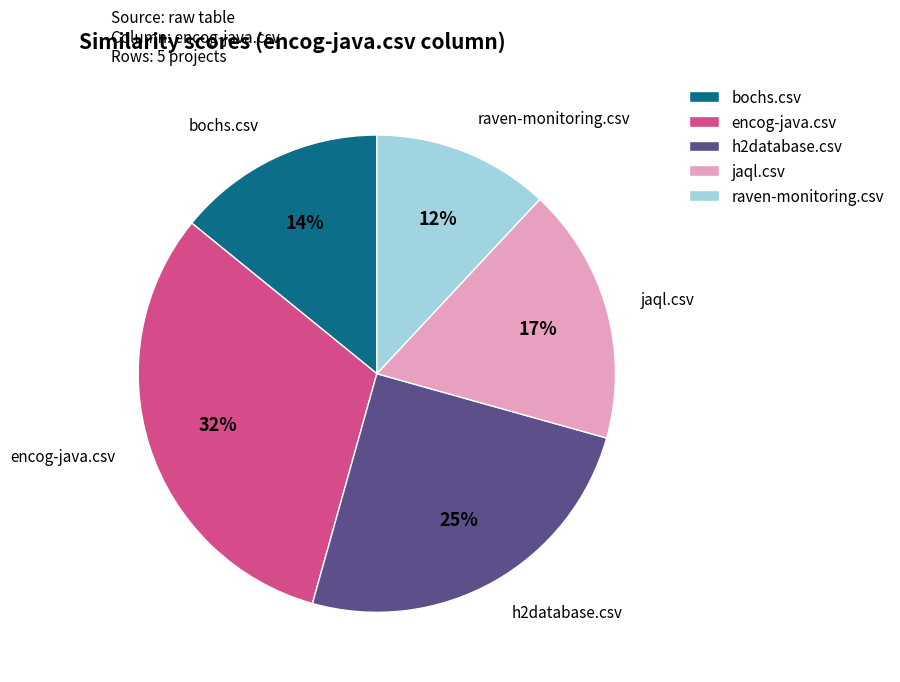

To the nearest percent, what is the difference between the largest and smallest slice percentages?

20%